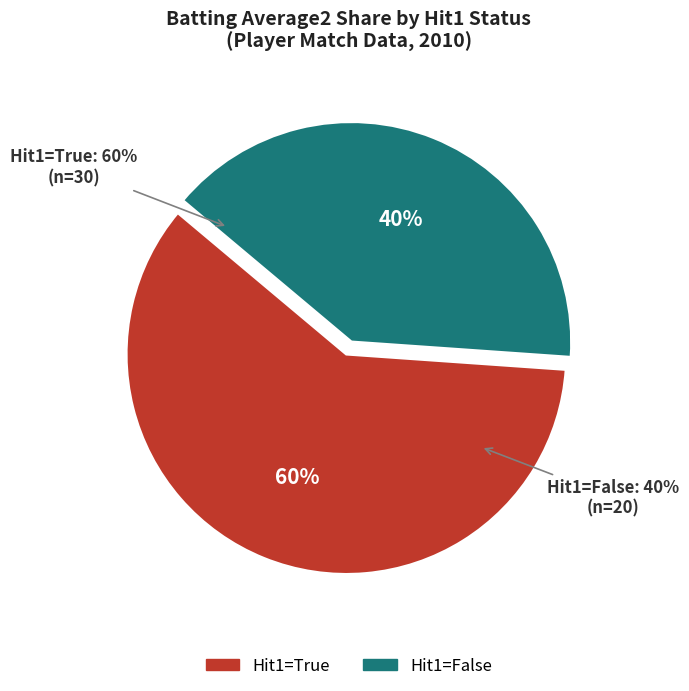

To the nearest percent, what is the average slice percentage?

50%